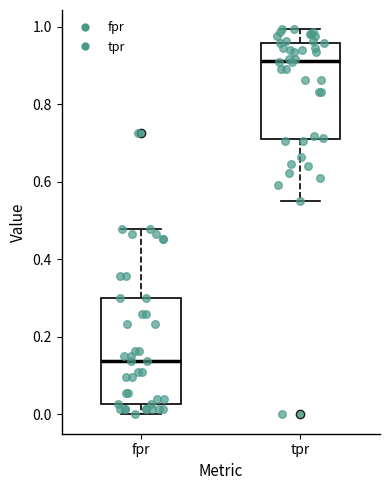

Where is the lower edge of the box for fpr on the y-axis? The values are not printed on the chart, so give them approximately, as read against the axis.

0.02